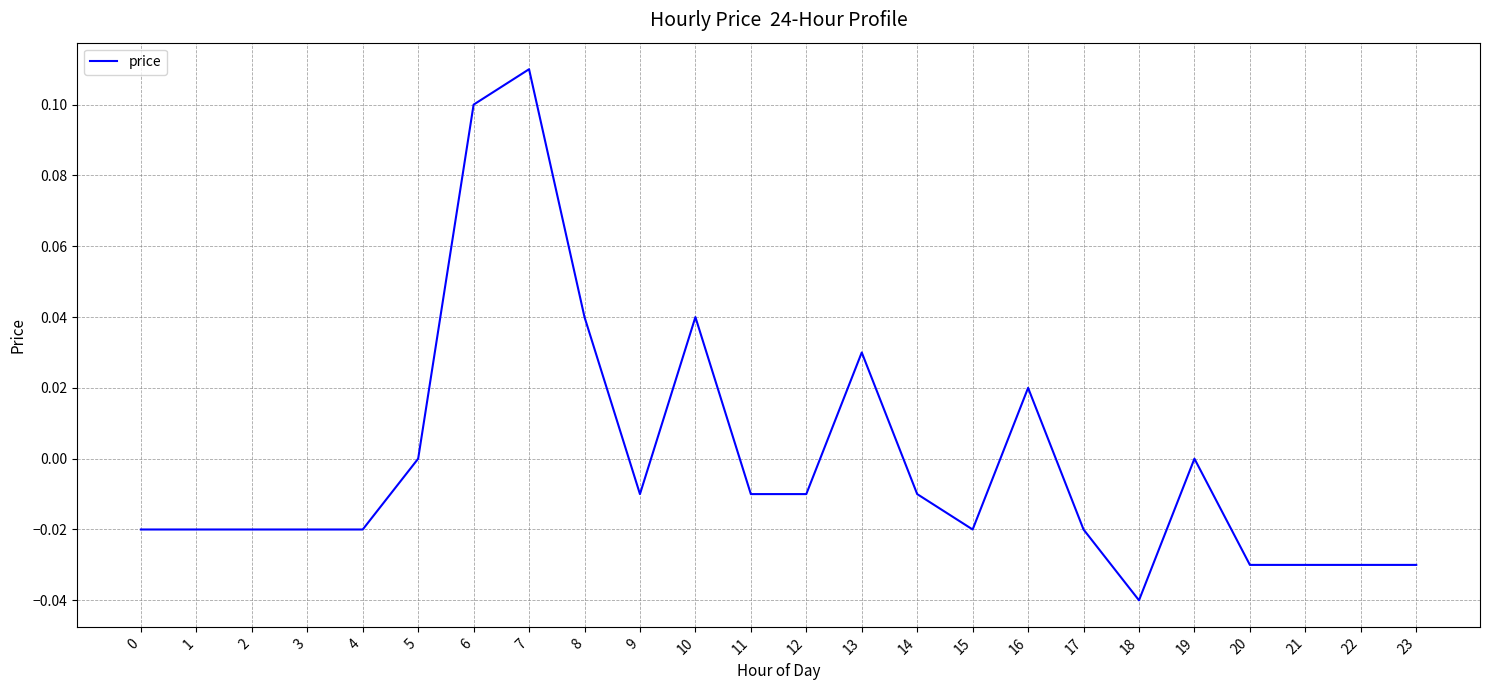

Does the chart display data point markers on the line(s)?

No